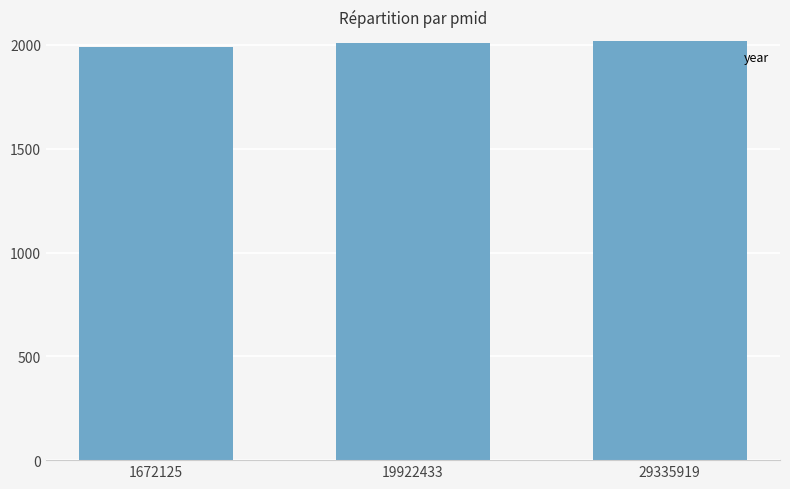

Read the value at 1672125, to the nearest 5.

1990